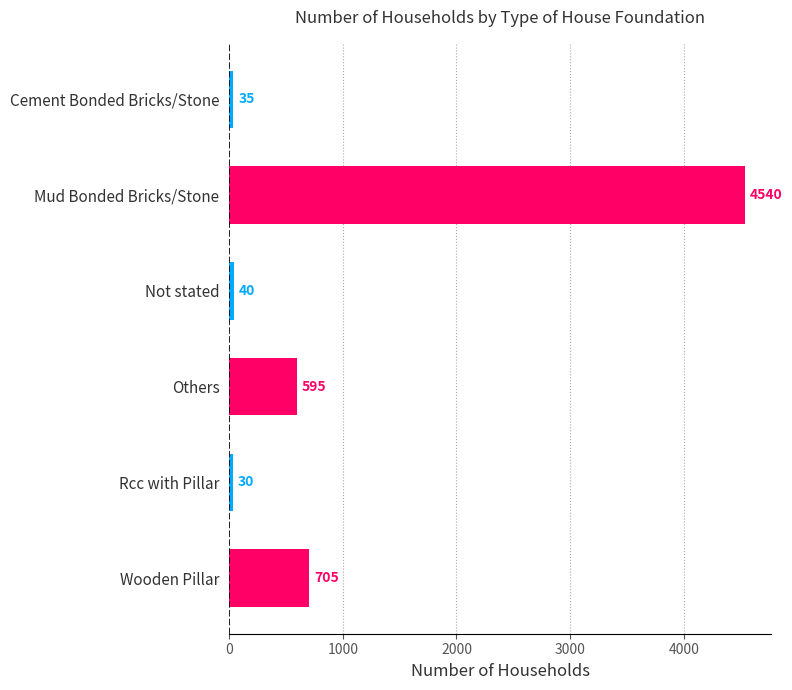

Reading top to bottom, extract all data points from this chart.

35	4540	40	595	30	705